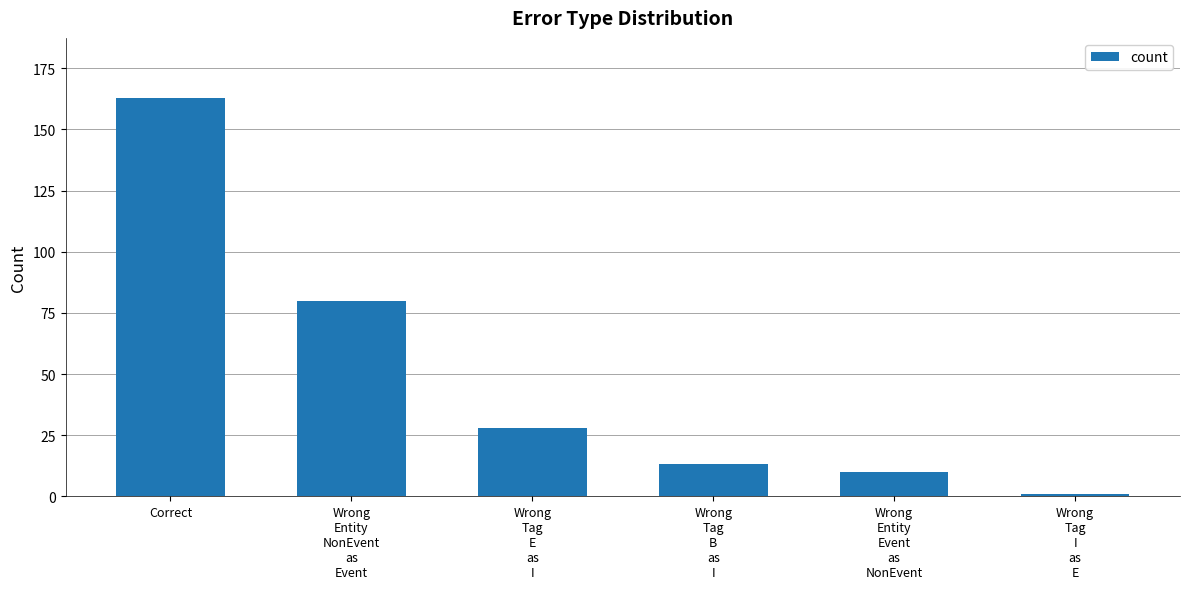

Count the number of categories in the chart.

6